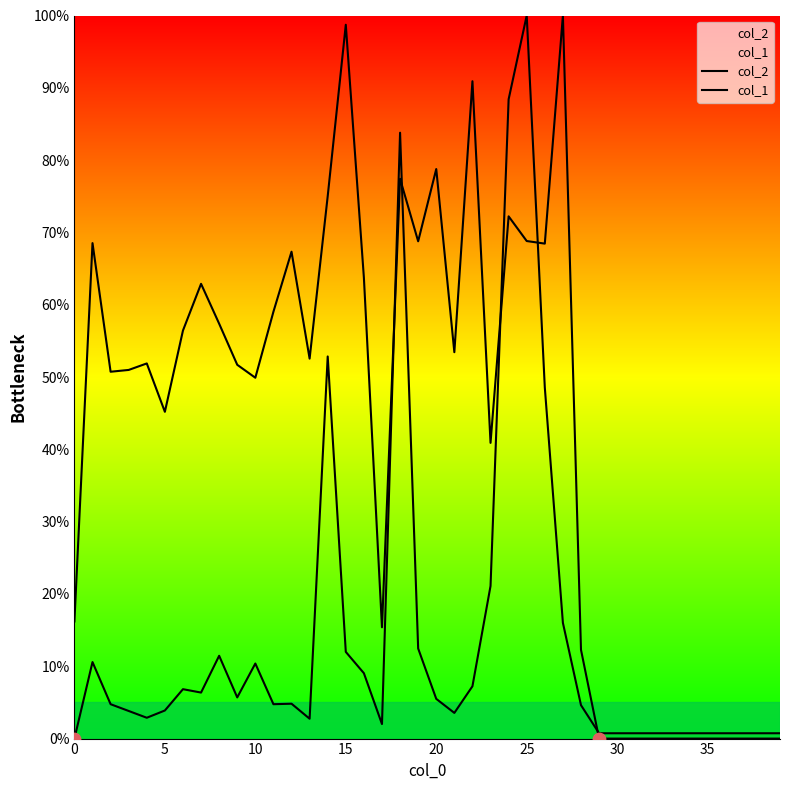

What is the total value across all series at 23?

0.6